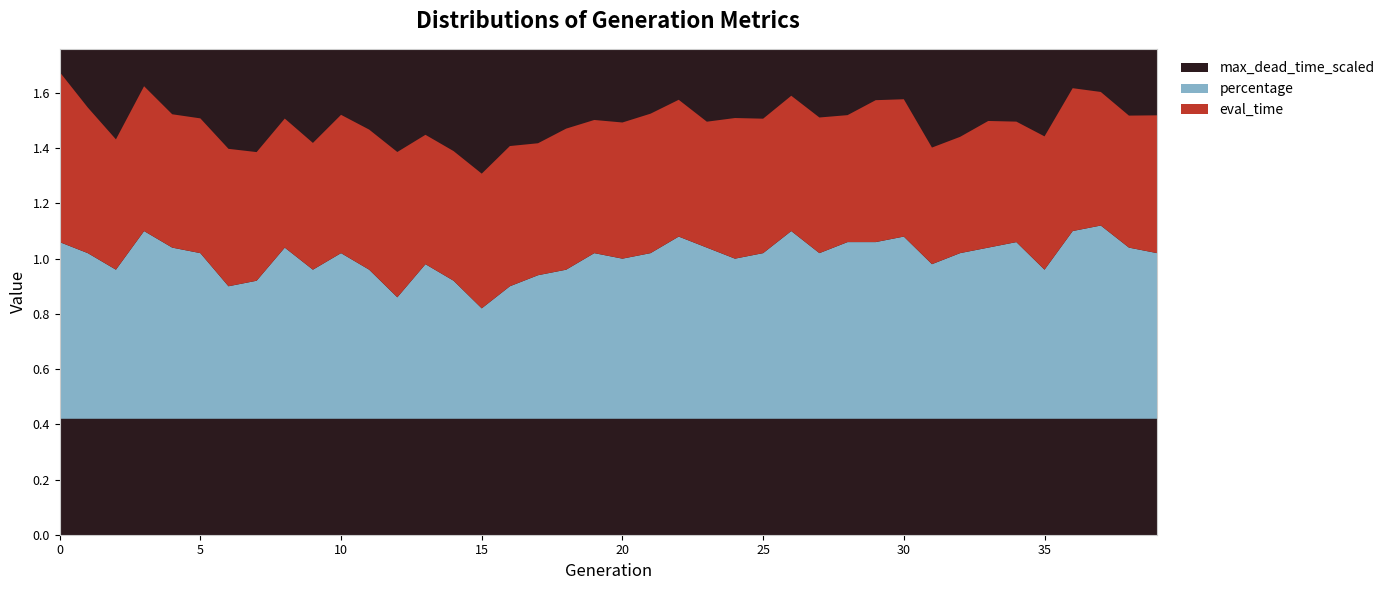

In percentage, how many points are higher than both neighbors (excluding endpoints)?

10